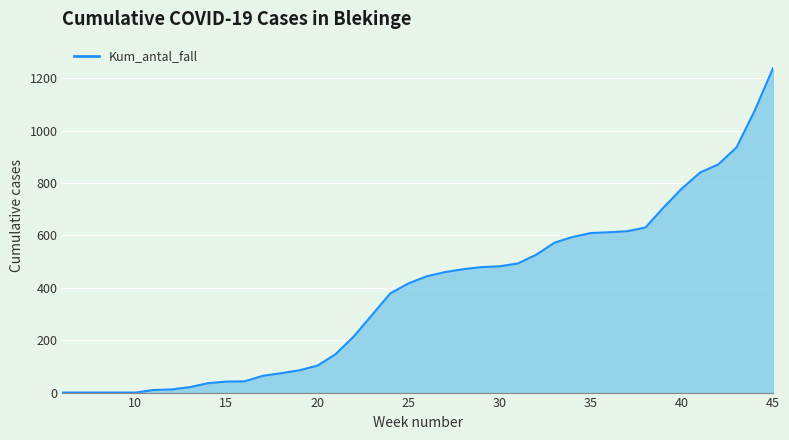

What is the difference between the maximum and minimum values?

1238